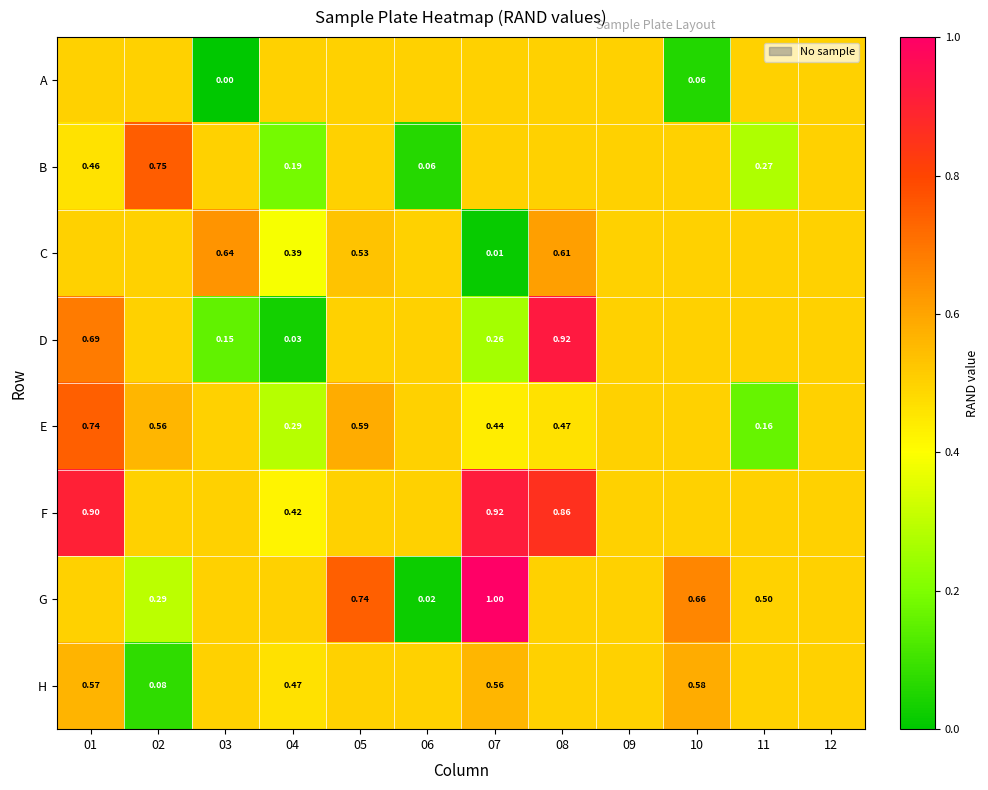

Is it true that D equals 0.1 at 03?

False